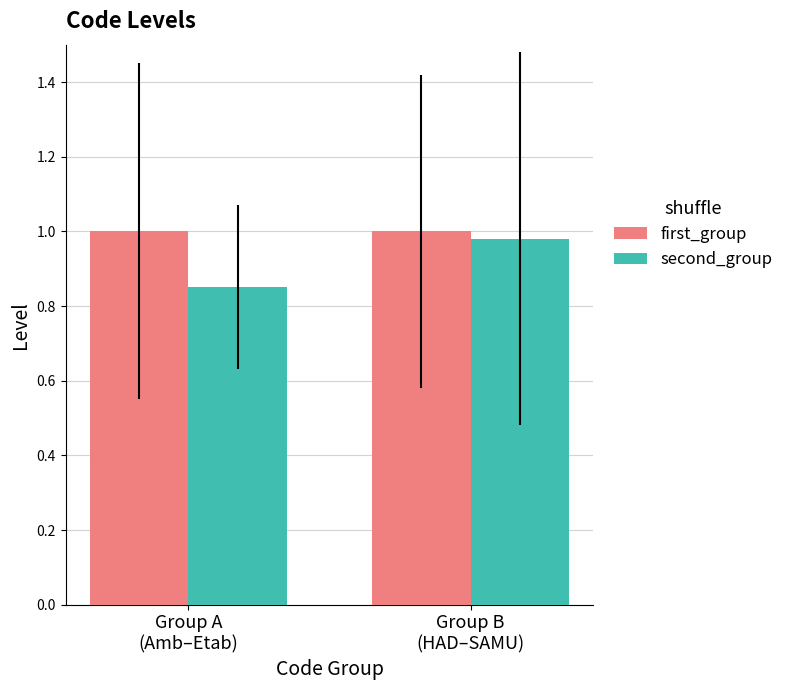

At which category is the sum across all series the highest?

Group B
(HAD–SAMU)